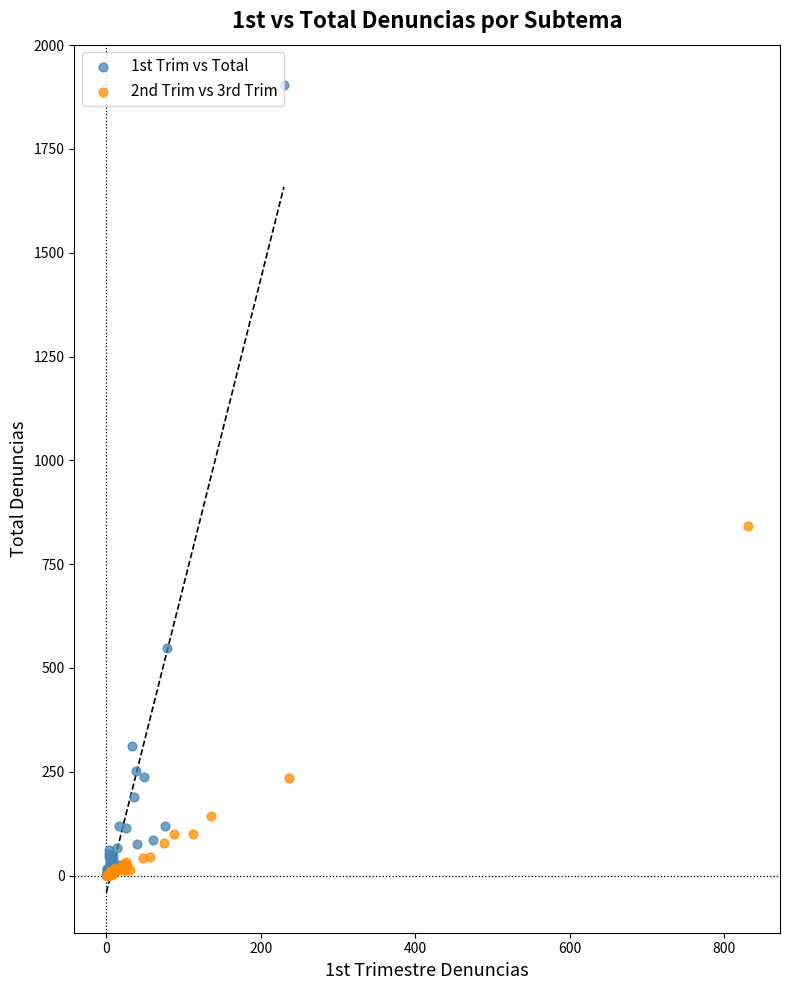

What are all the series names shown in the legend?

1st Trim vs Total, 2nd Trim vs 3rd Trim